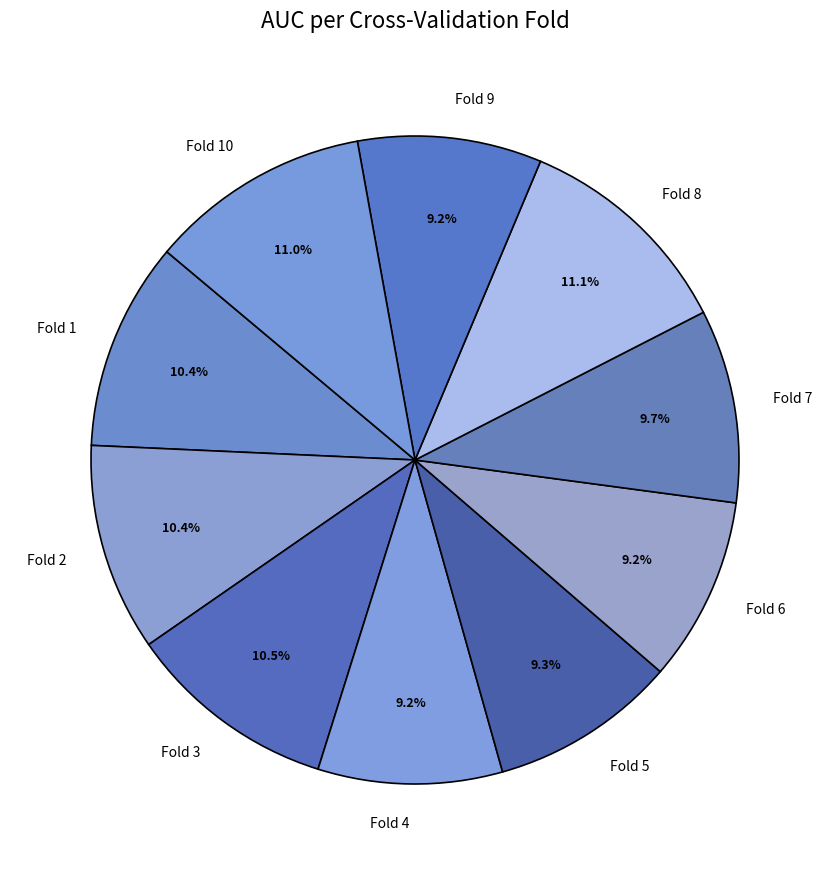

Is it true that Fold 1 is 3% of the pie?

False